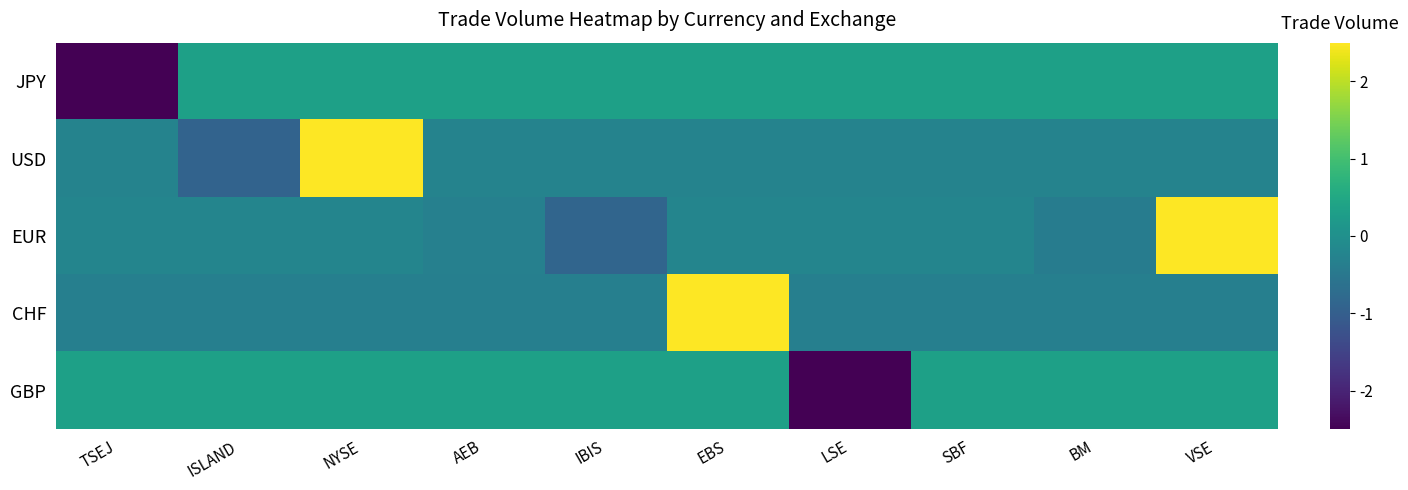

What is the total value across all series at TSEJ?

-3.5